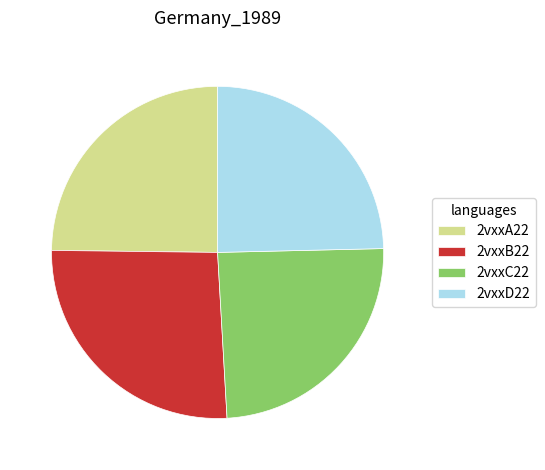

What is the largest slice in the pie chart?

2vxxB22